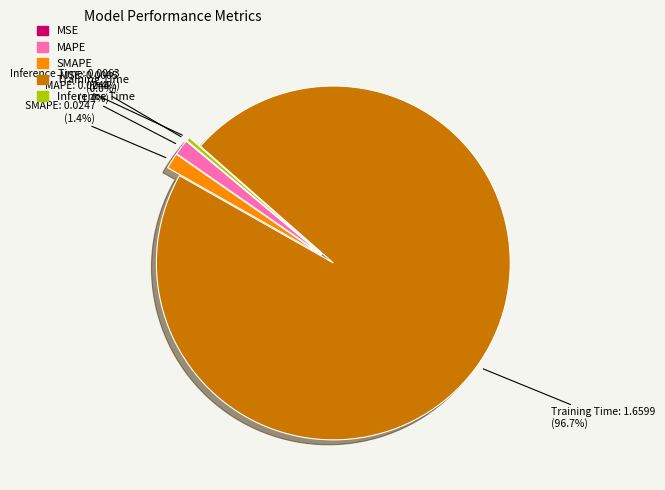

To the nearest percent, what is the difference between the Inference Time and MAPE slice percentages?

1%